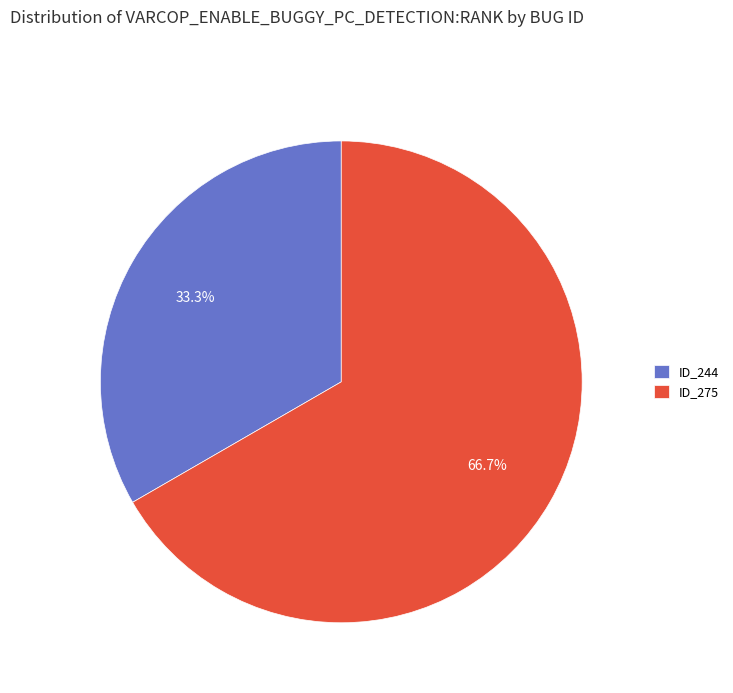

Does any single category account for the majority?

Yes